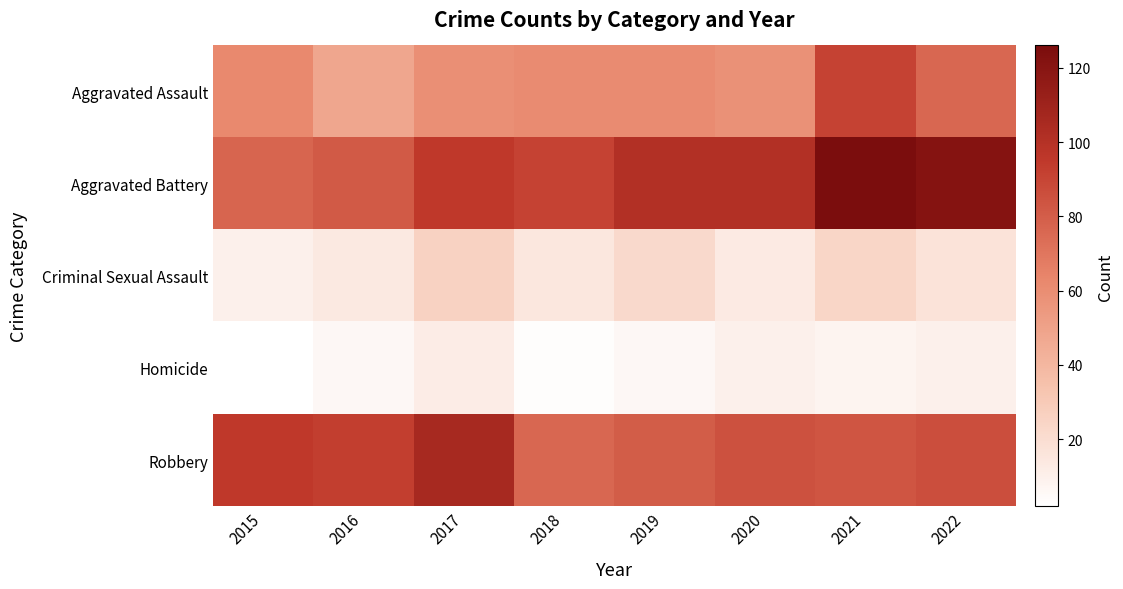

Reading right to left, what are all the values shown in this chart?

Aggravated Assault: 2022=76	2021=91	2020=58	2019=61	2018=61	2017=59	2016=48	2015=62
Aggravated Battery: 2022=121	2021=126	2020=101	2019=101	2018=91	2017=95	2016=81	2015=77
Criminal Sexual Assault: 2022=17	2021=24	2020=13	2019=22	2018=15	2017=26	2016=14	2015=10
Homicide: 2022=10	2021=8	2020=10	2019=6	2018=3	2017=12	2016=6	2015=2
Robbery: 2022=86	2021=83	2020=85	2019=80	2018=76	2017=106	2016=93	2015=95